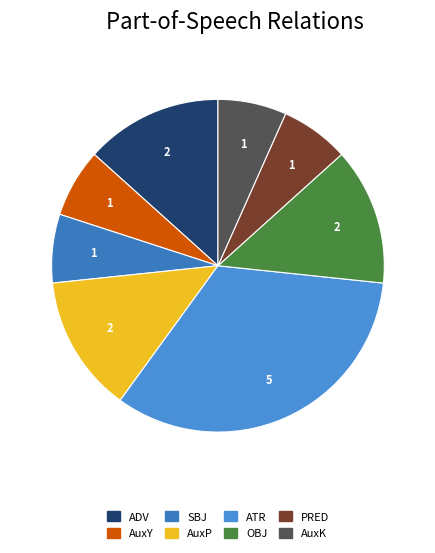

To the nearest percent, what percentage of the pie is SBJ?

7%